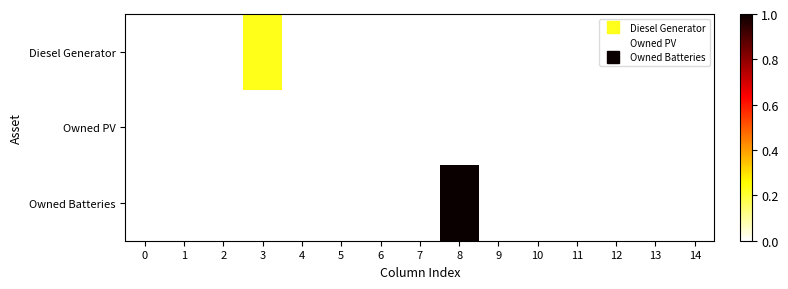

Reading left to right, what are all the values shown in this chart?

Diesel Generator: 0=0.0	1=0.0	2=0.0	3=0.2	4=0.0	5=0.0	6=0.0	7=0.0	8=0.0	9=0.0	10=0.0	11=0.0	12=0.0	13=0.0	14=0.0
Owned PV: 0=0.0	1=0.0	2=0.0	3=0.0	4=0.0	5=0.0	6=0.0	7=0.0	8=0.0	9=0.0	10=0.0	11=0.0	12=0.0	13=0.0	14=0.0
Owned Batteries: 0=0.0	1=0.0	2=0.0	3=0.0	4=0.0	5=0.0	6=0.0	7=0.0	8=1.0	9=0.0	10=0.0	11=0.0	12=0.0	13=0.0	14=0.0